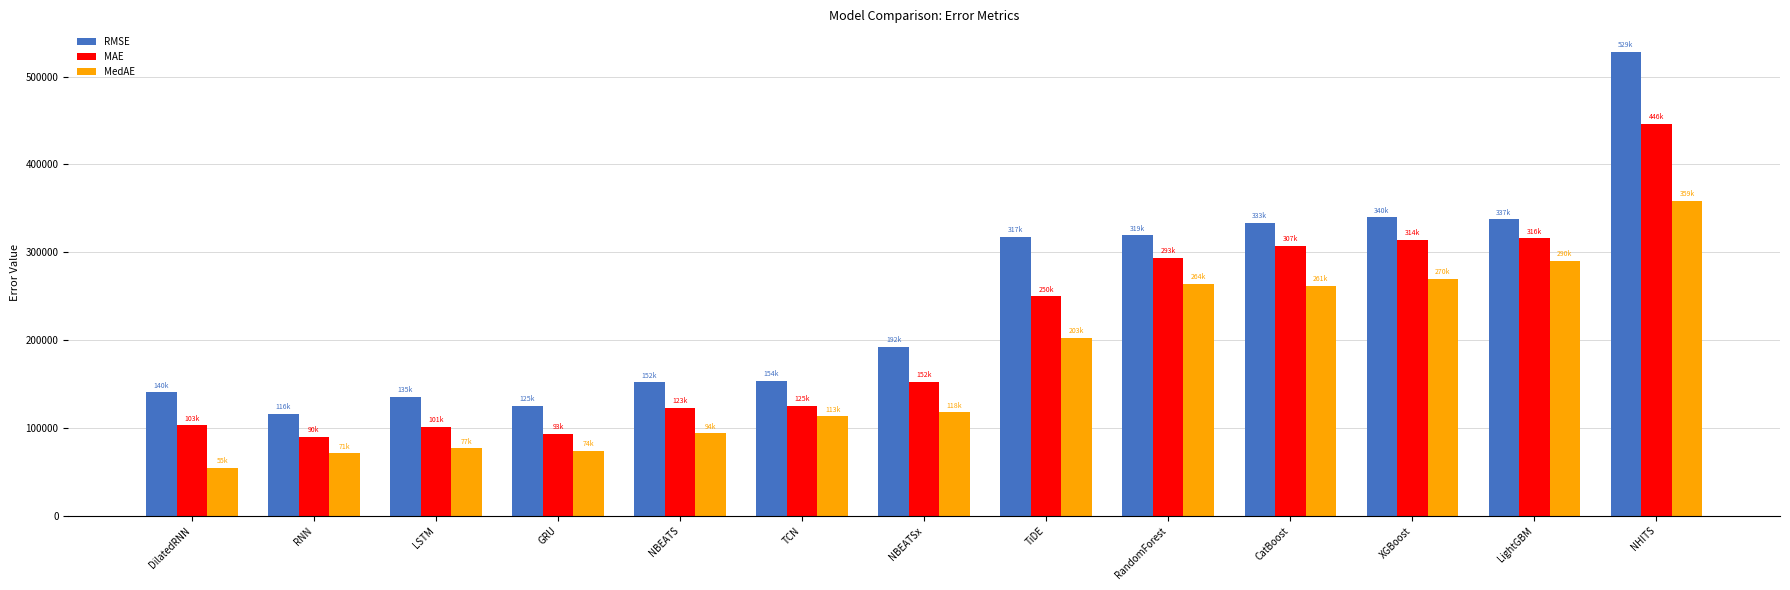

True or false: MAE has a value of 315630.1 at LightGBM.

True